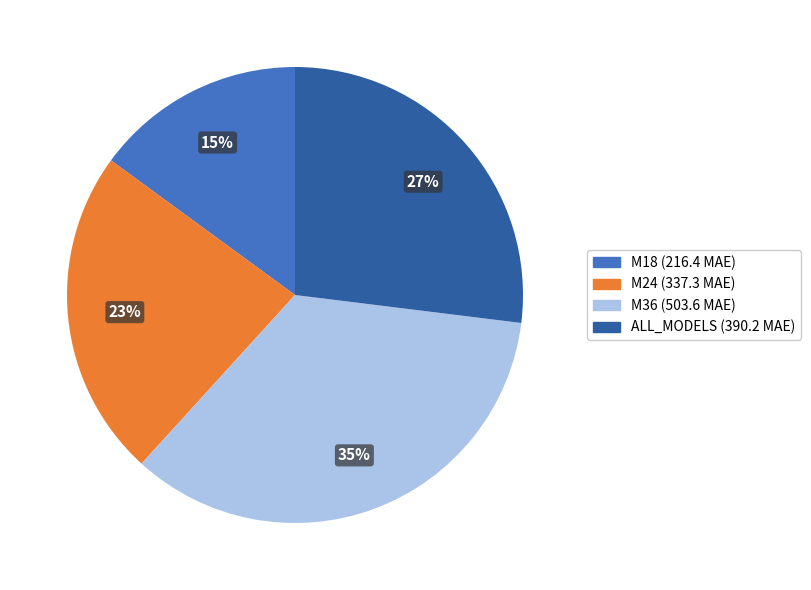

Does M24 account for over 50% of the chart?

No